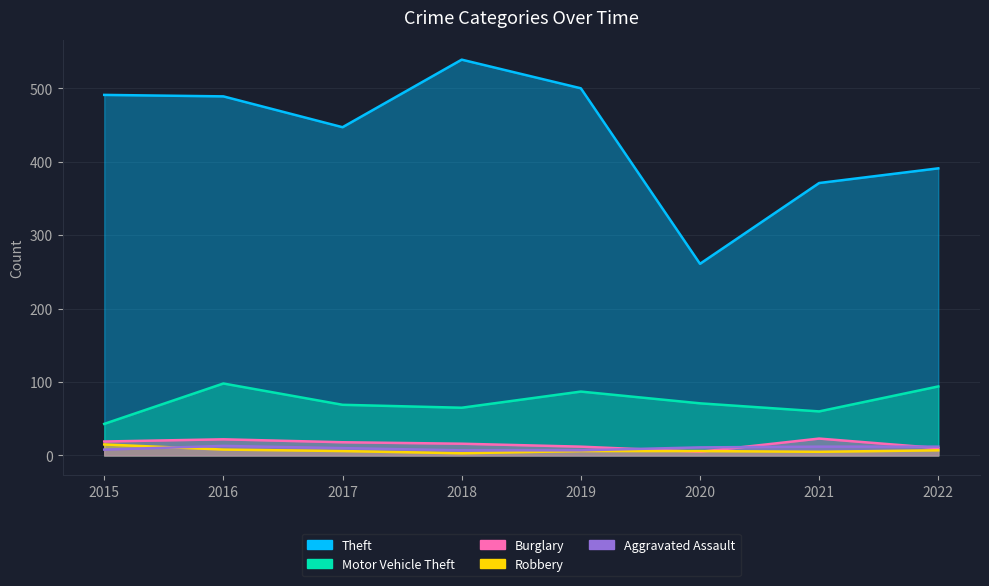

What are all the series names shown in the legend?

Theft, Motor Vehicle Theft, Burglary, Robbery, Aggravated Assault